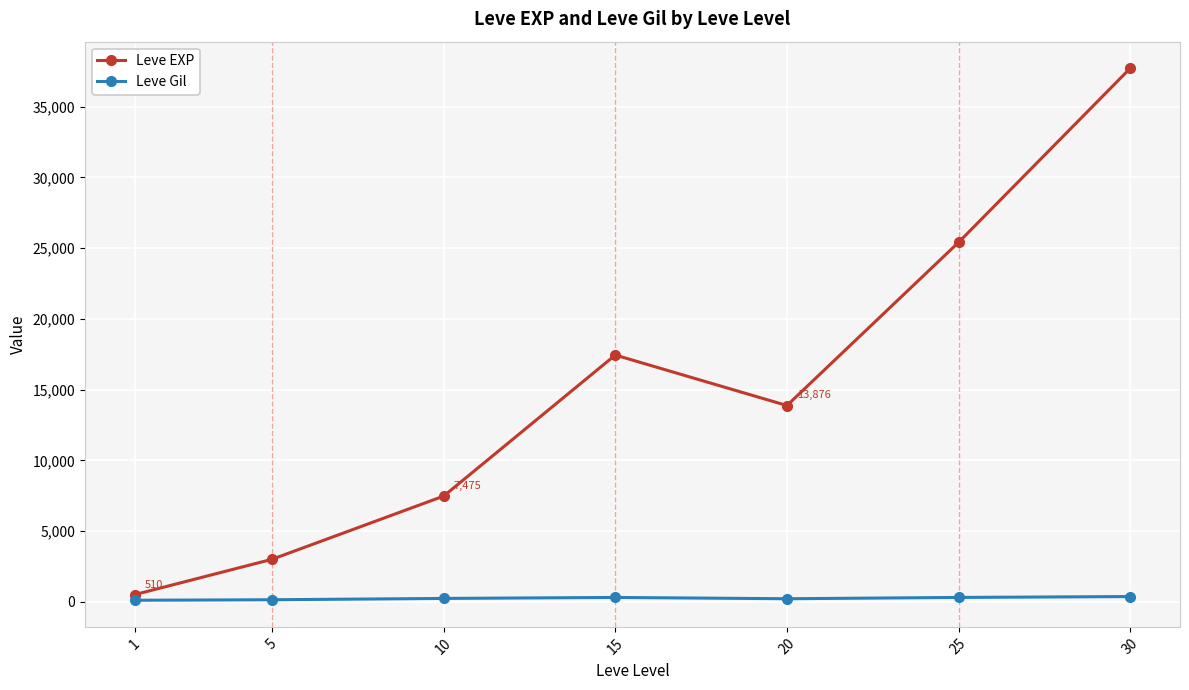

What is the difference between the highest and lowest values at 5?

2859.0